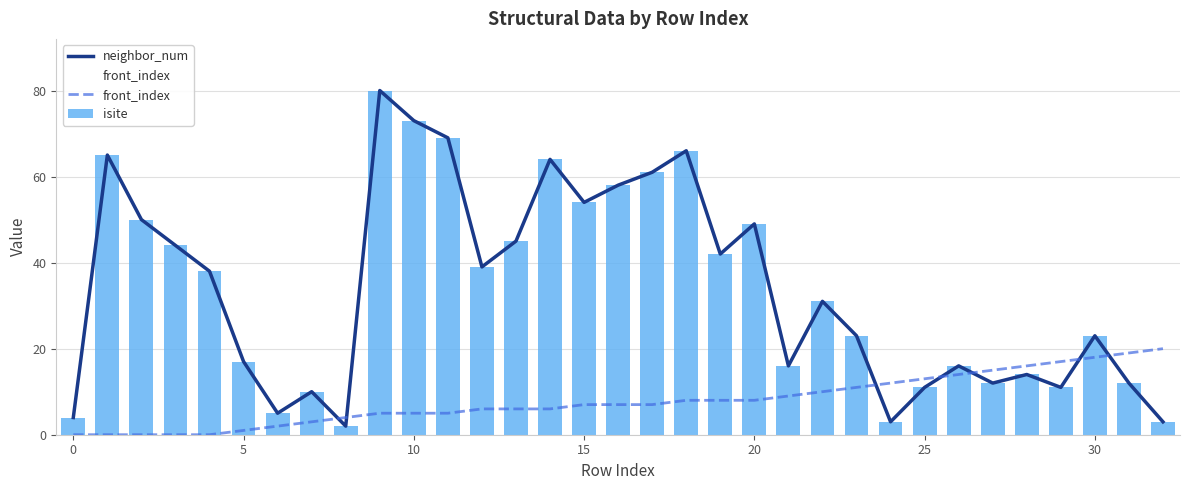

Reading left to right, list all the values displayed in this chart.

neighbor_num: 4	65	50	44	38	17	5	10	2	80	73	69	39	45	64	54	58	61	66	42	49	16	31	23	3	11	16	12	14	11	23	12	3
front_index: 0	0	0	0	0	1	2	3	4	5	5	5	6	6	6	7	7	7	8	8	8	9	10	11	12	13	14	15	16	17	18	19	20
isite: 4	65	50	44	38	17	5	10	2	80	73	69	39	45	64	54	58	61	66	42	49	16	31	23	3	11	16	12	14	11	23	12	3